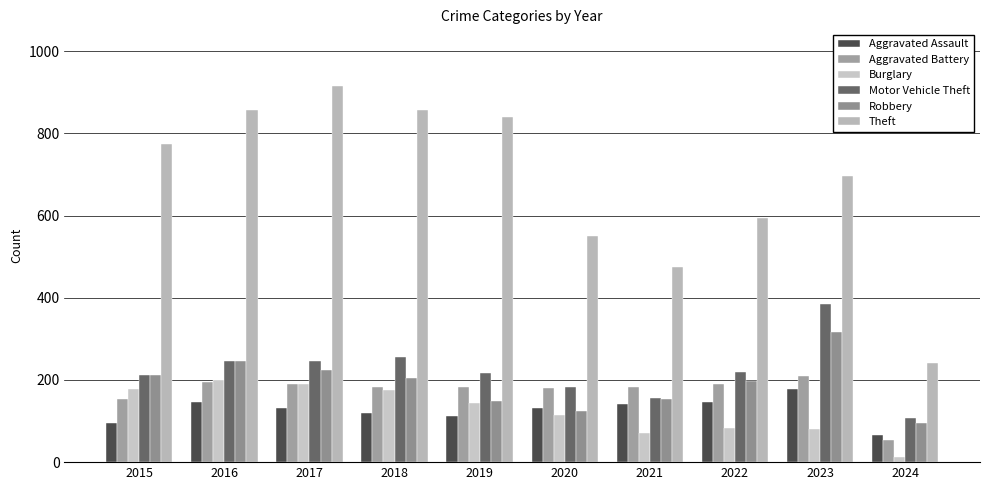

What is the approximate value of Aggravated Assault at 2024, to the nearest 10?

60